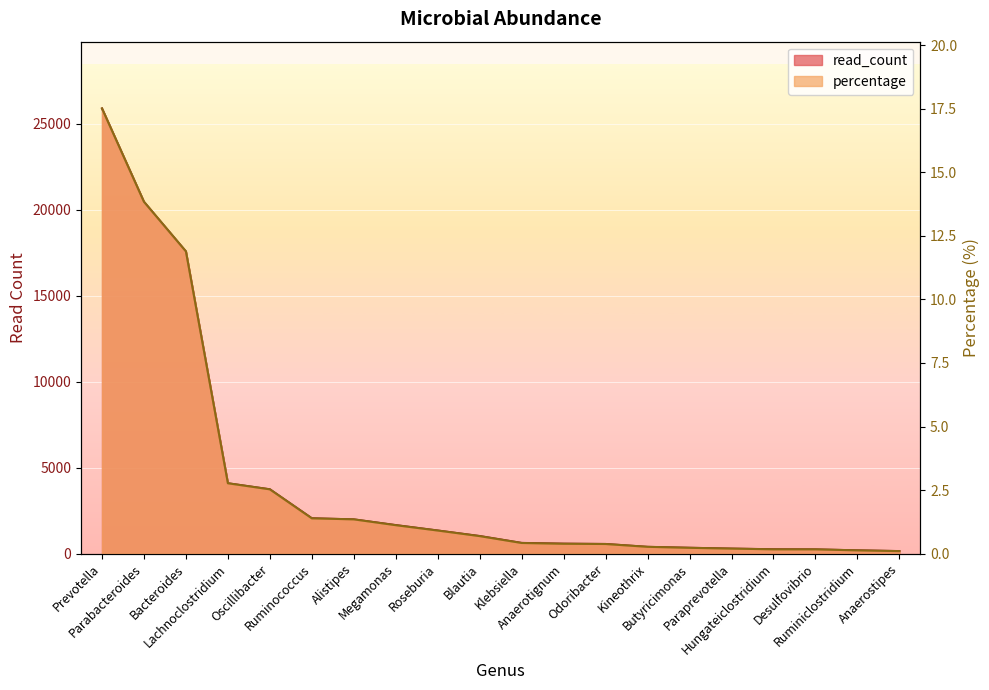

Reading left to right, extract all data points from this chart.

read_count: 25886.0	20456.0	17567.0	4092.0	3743.0	2058.0	1993.0	1662.0	1346.0	1026.0	625.0	582.0	563.0	395.0	343.0	294.0	257.0	249.0	194.0	150.0
percentage: 17.5	13.8	11.9	2.8	2.5	1.4	1.4	1.1	0.9	0.7	0.4	0.4	0.4	0.3	0.2	0.2	0.2	0.2	0.1	0.1